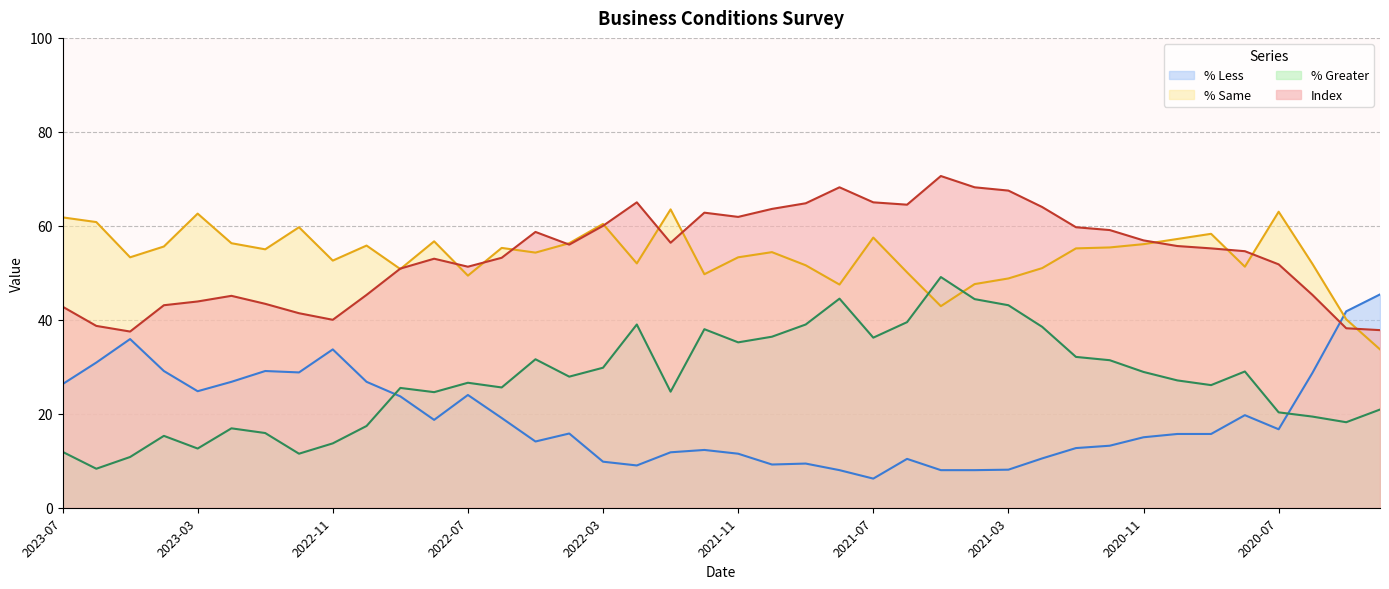

What are all the series names shown in the legend?

% Less, % Same, % Greater, Index